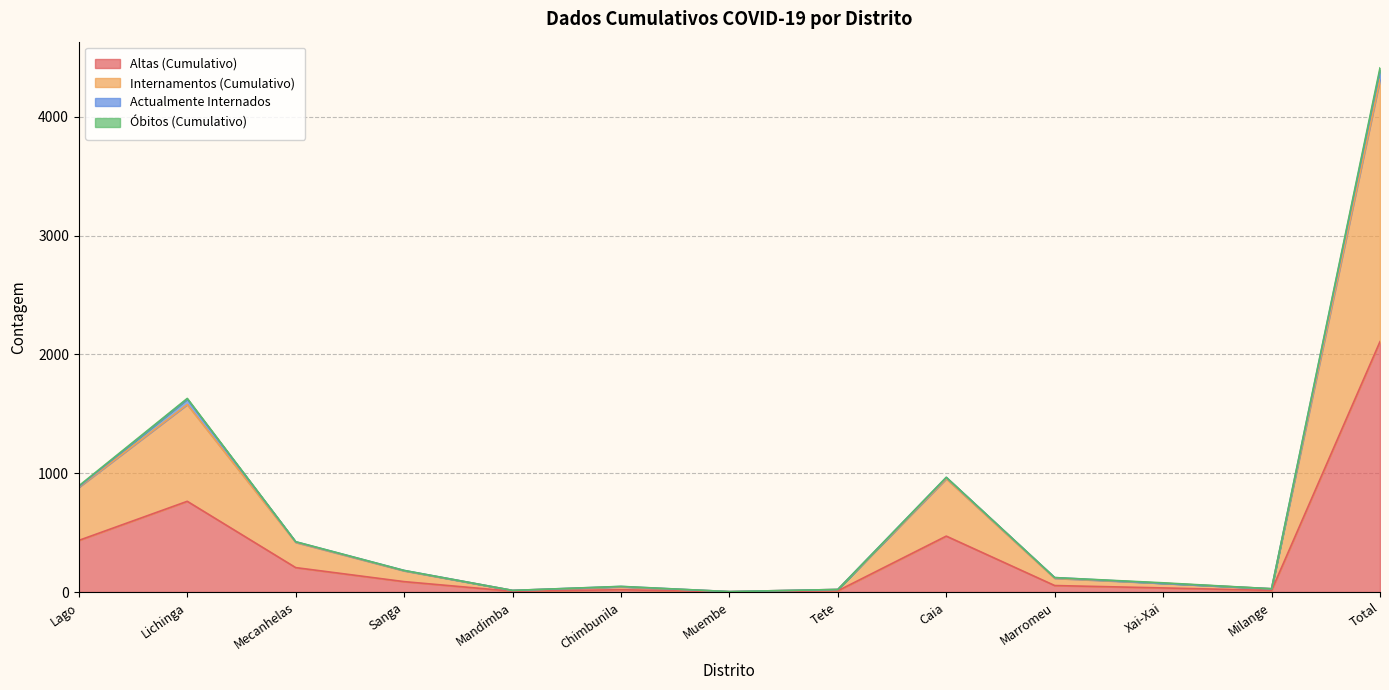

The value of Internamentos (Cumulativo) at Total is 7319. True or false?

False